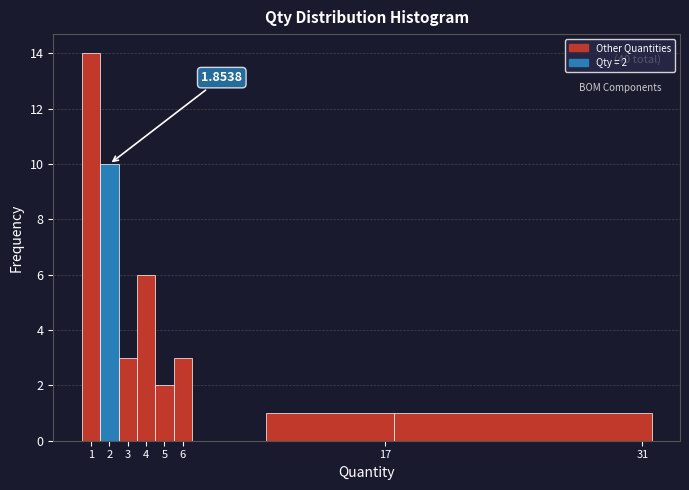

Which range on the x-axis has the tallest bar?

0.5 to 1.5